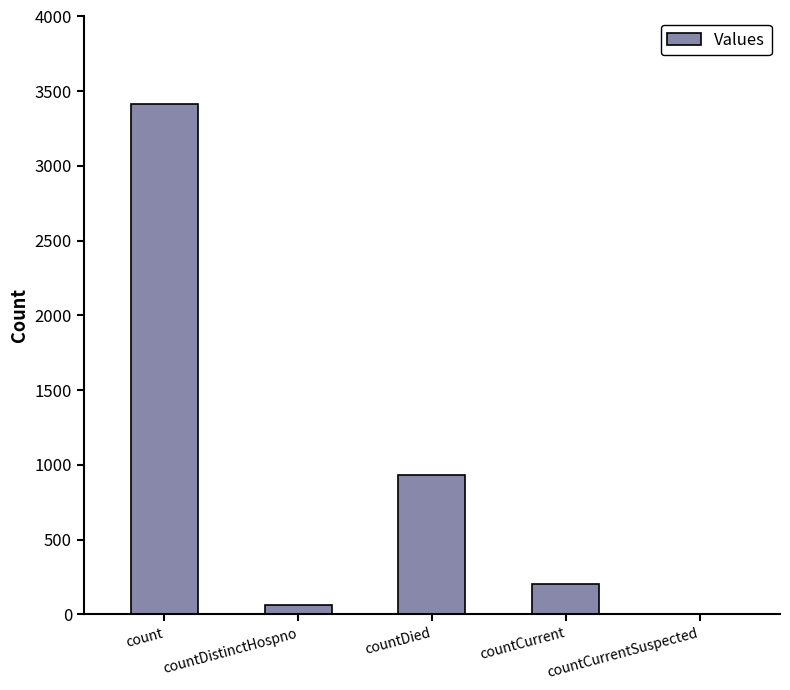

What is the sum of all values?

4611